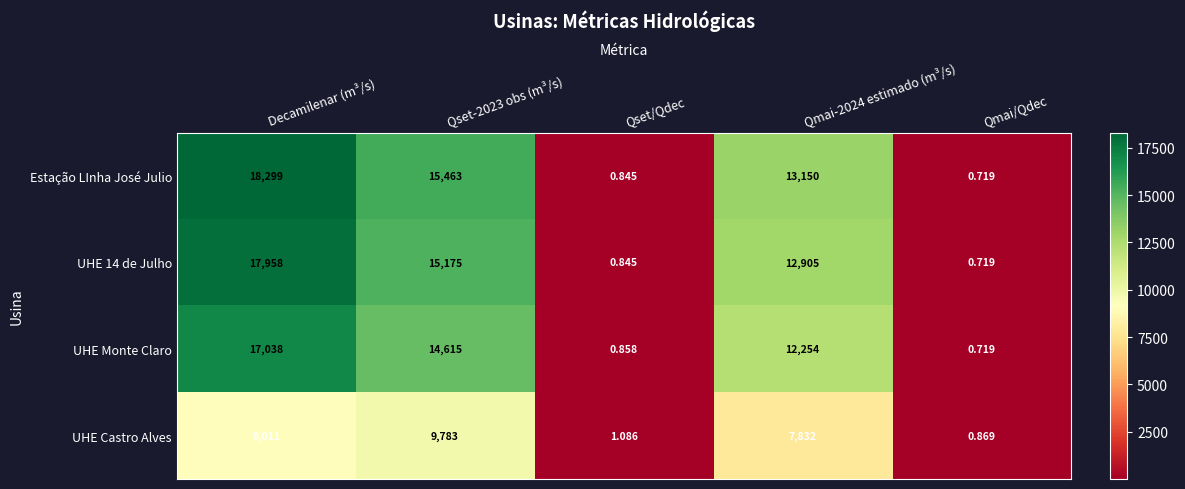

What is the sum of the UHE Castro Alves values at Qmai/Qdec and Qset-2023 obs (m³/s)?

9783.9